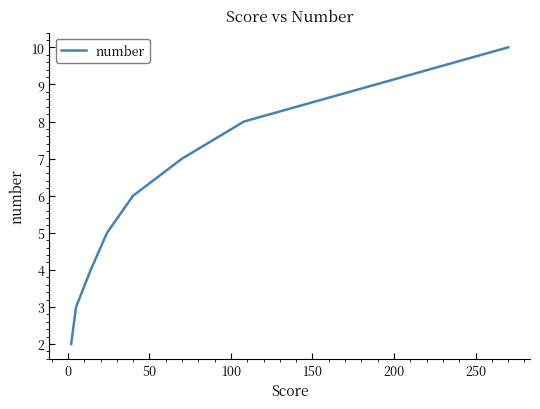

True or false: there are more than 0 points higher than both neighbors.

False